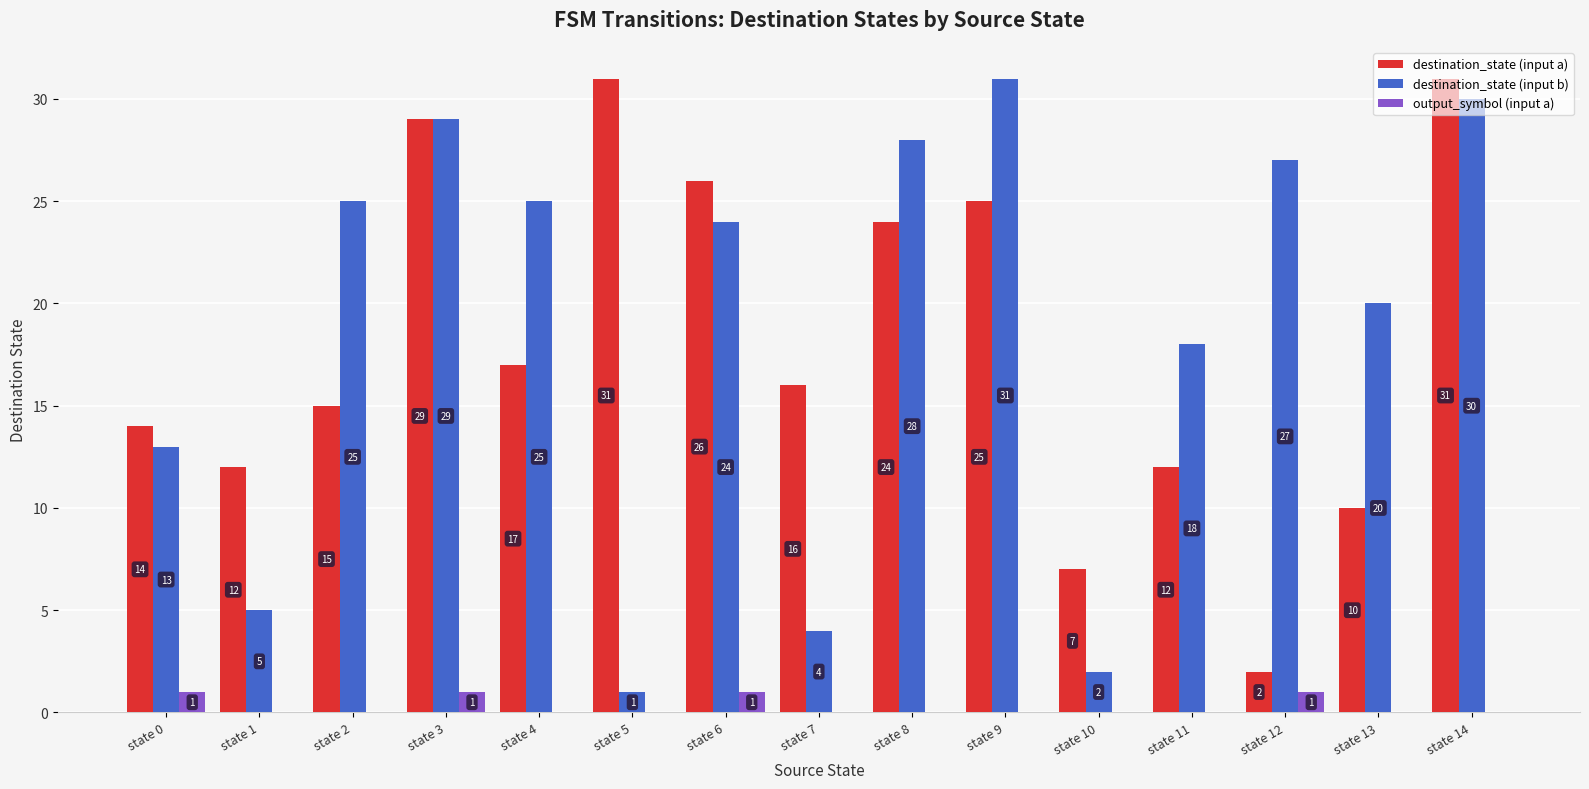

At which category is the sum across all series the highest?

state 14